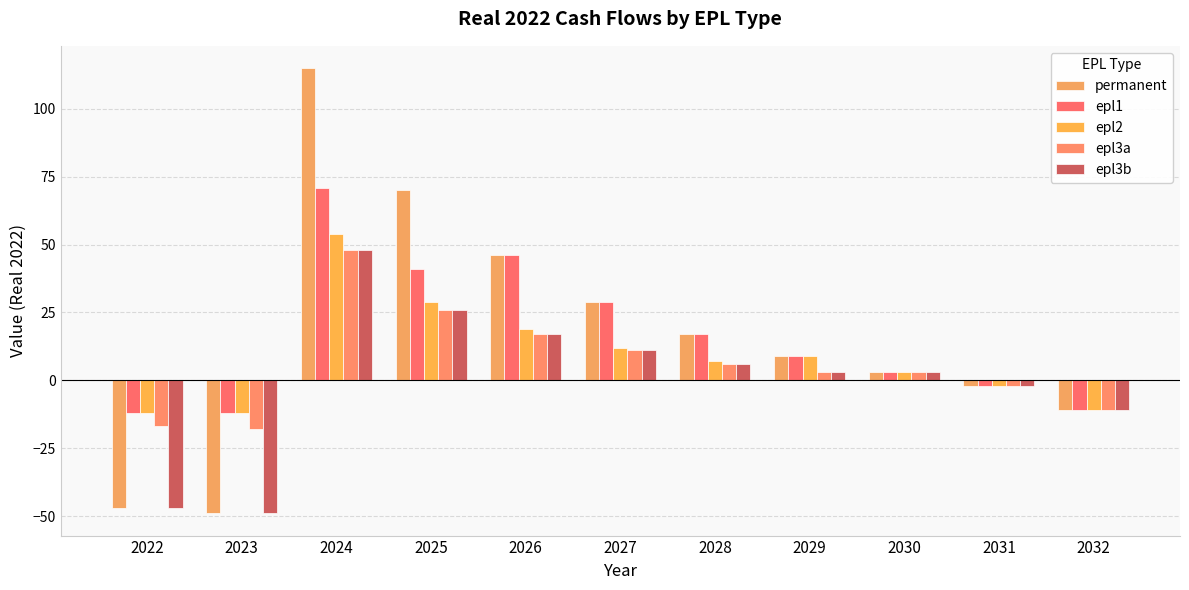

How many values in epl2 are above zero?

7